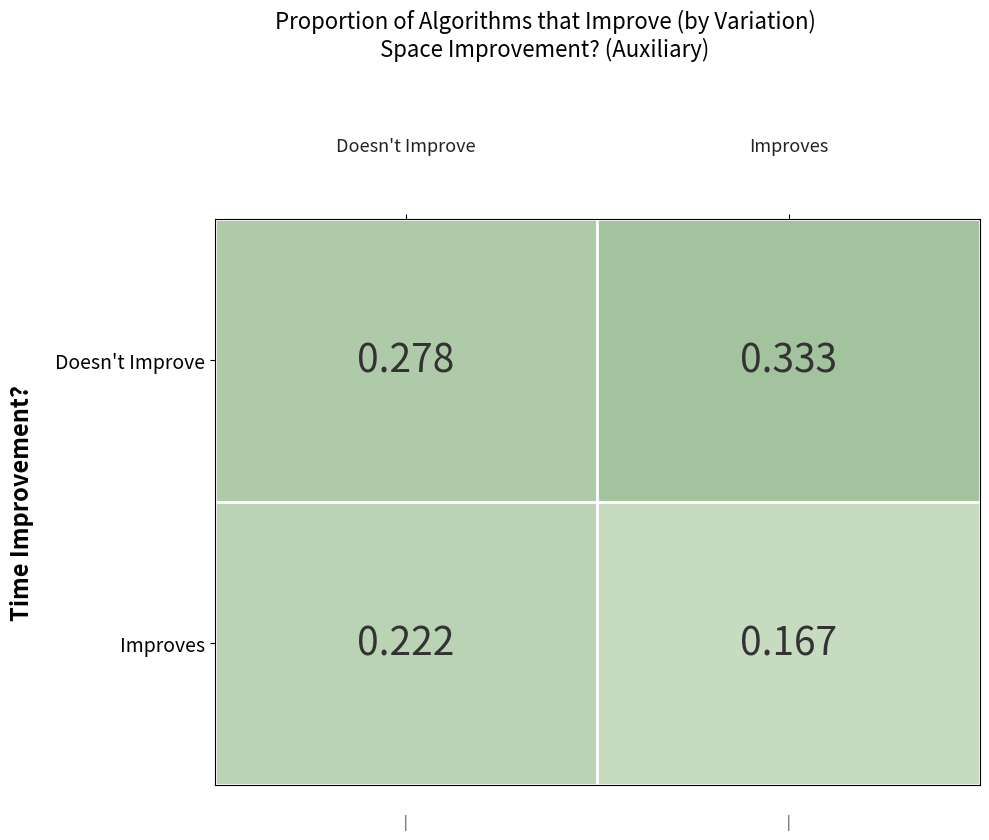

Rank the series by their average value, from lowest to highest.

Improves, Doesn't Improve